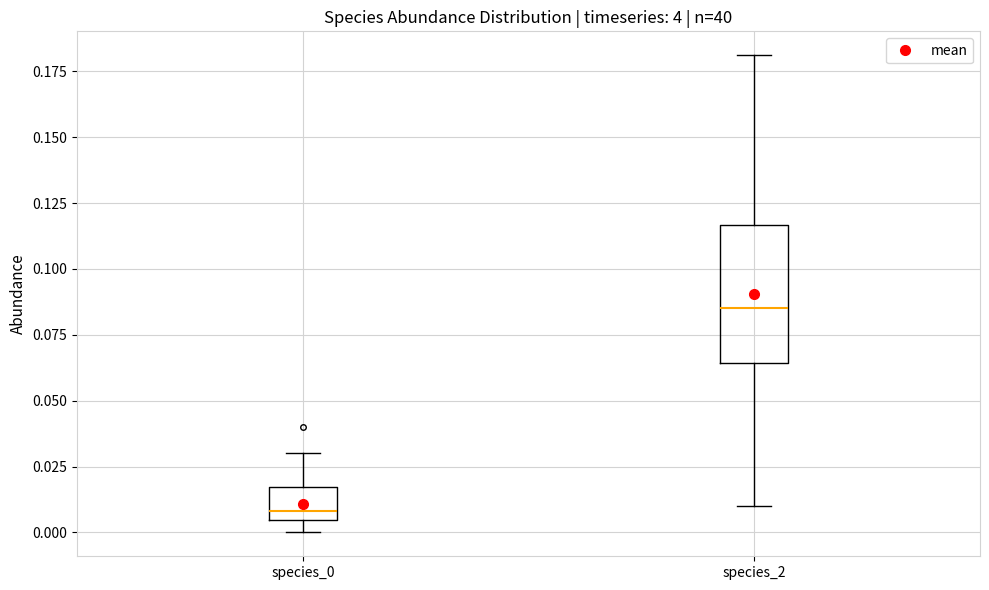

Reading left to right, read every box against the y-axis: the position of its median line, the range the box covers, and the ends of its whiskers. The values are not printed on the chart, so give them approximately, as read against the axis.

species_0: median 0.010, box 0.005 to 0.015, whiskers 0.000 to 0.030
species_2: median 0.085, box 0.065 to 0.115, whiskers 0.010 to 0.180